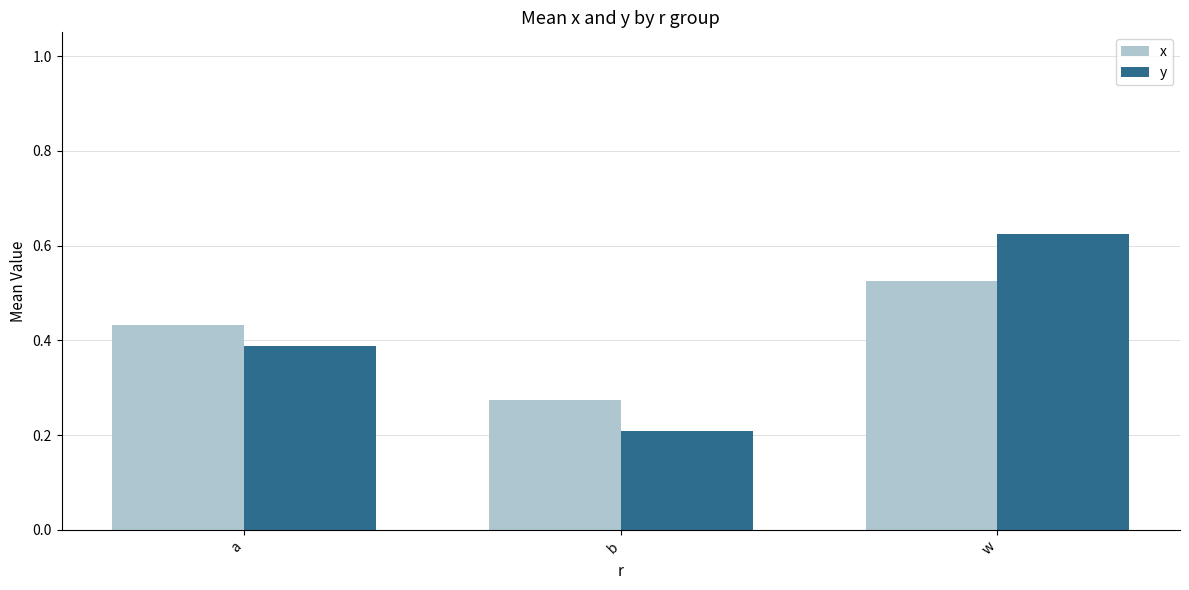

Is the value of y at w greater than the value of x at a?

Yes